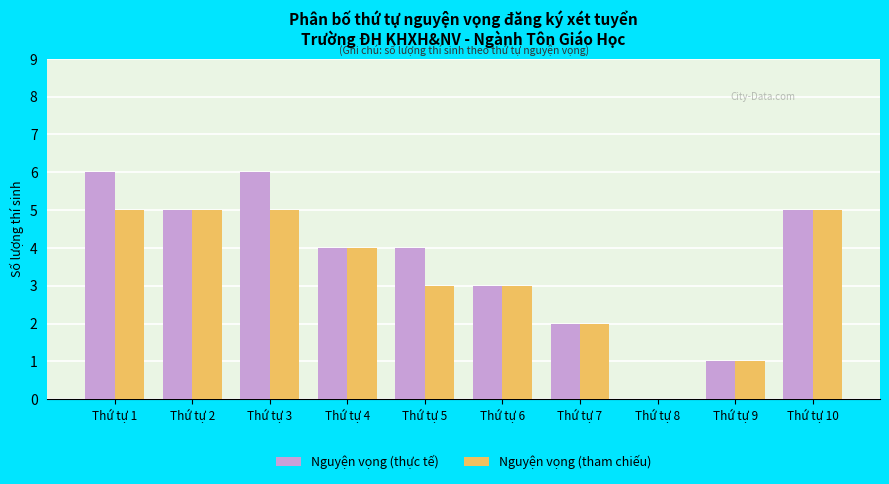

What is the total value across all series at Thứ tự 5?

7